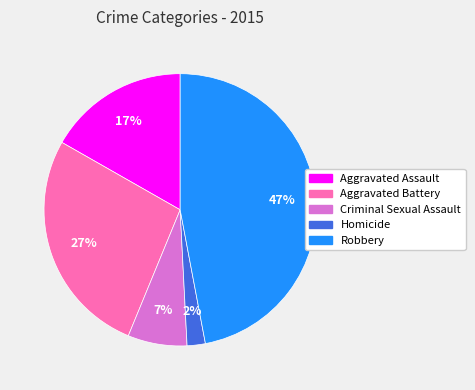

Do Aggravated Battery and Robbery together represent more than half of the pie?

Yes